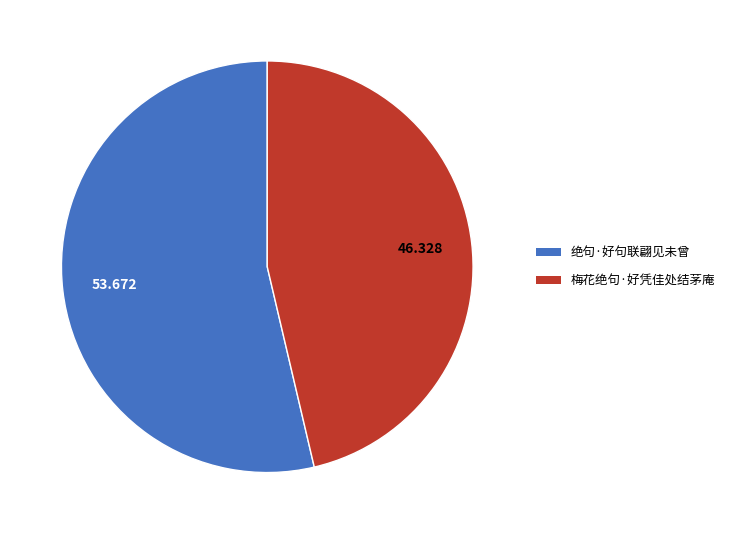

Count the number of slices in the pie.

2